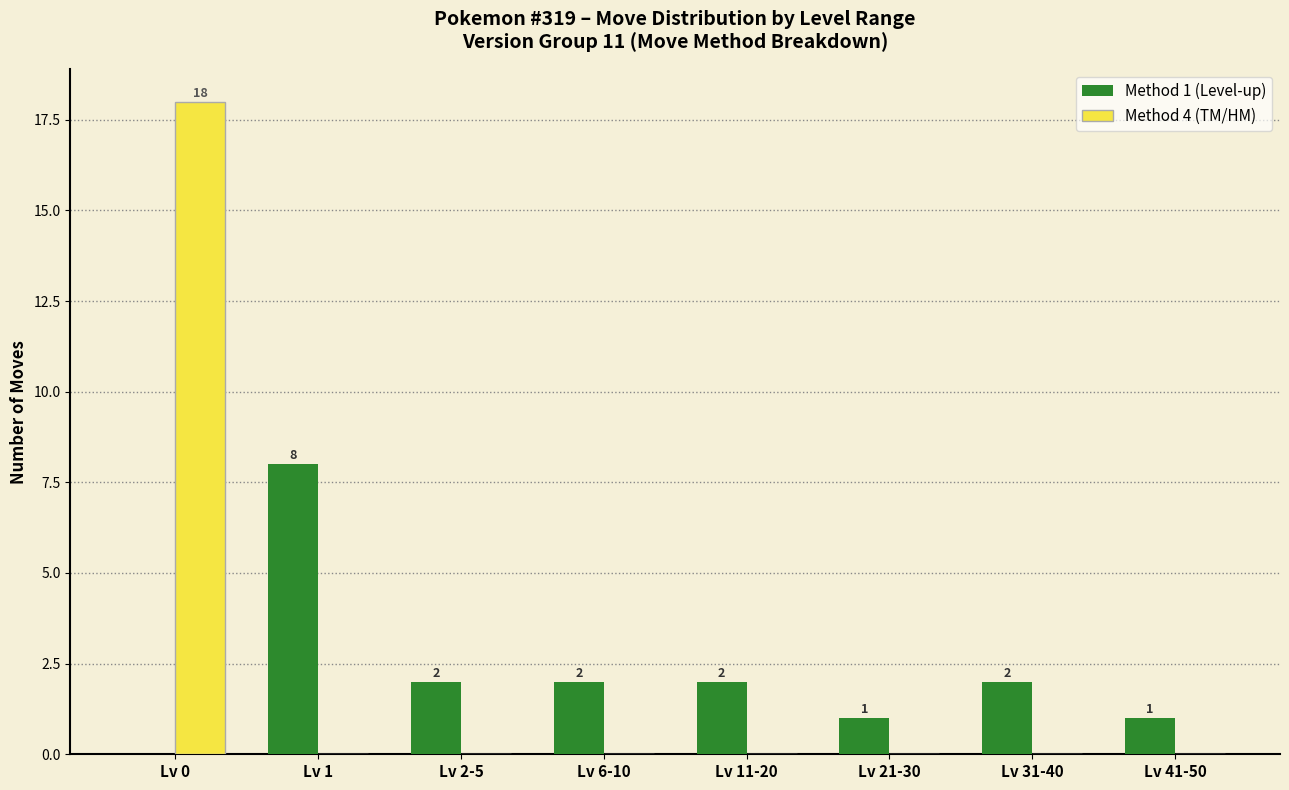

Between Lv 1 and Lv 21-30, which series saw the biggest shift?

Method 1 (Level-up)